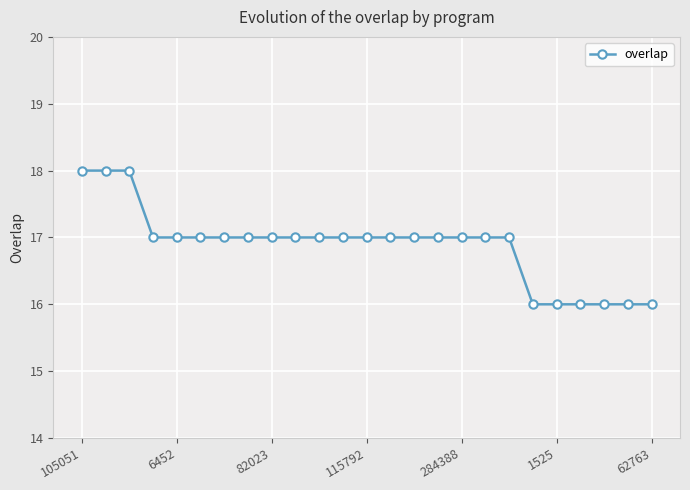

What is the value of the 12th point from the left?

17